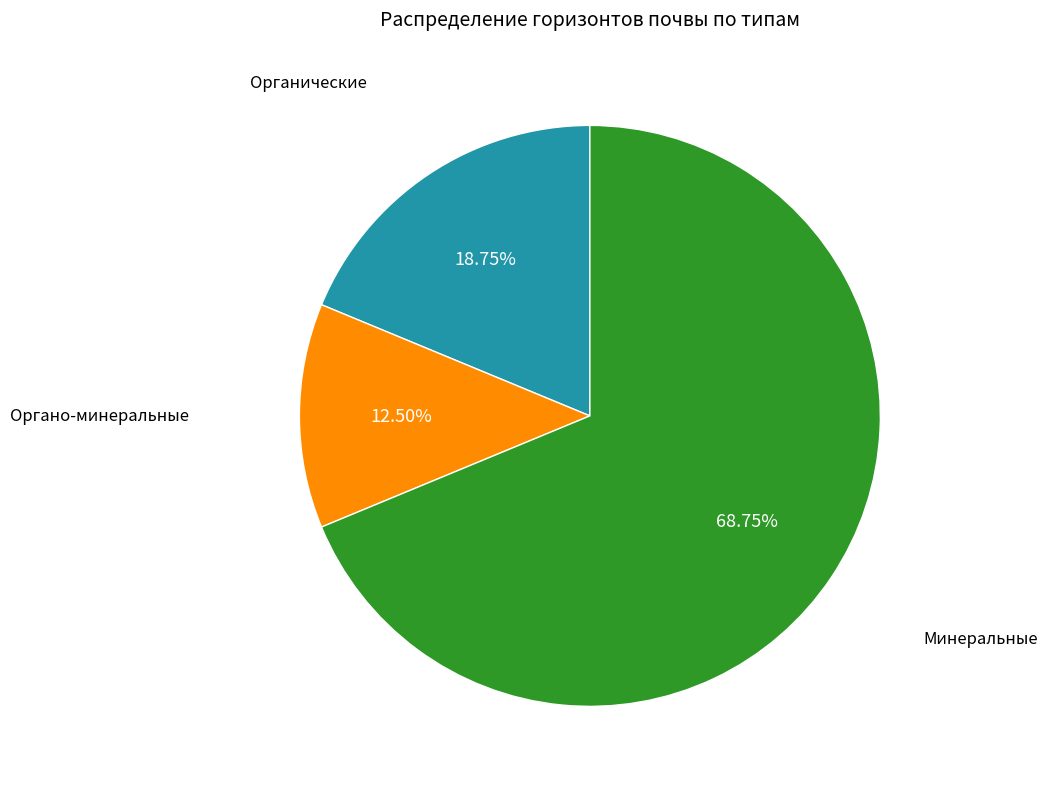

Which slice is the smallest?

Органо-минеральные